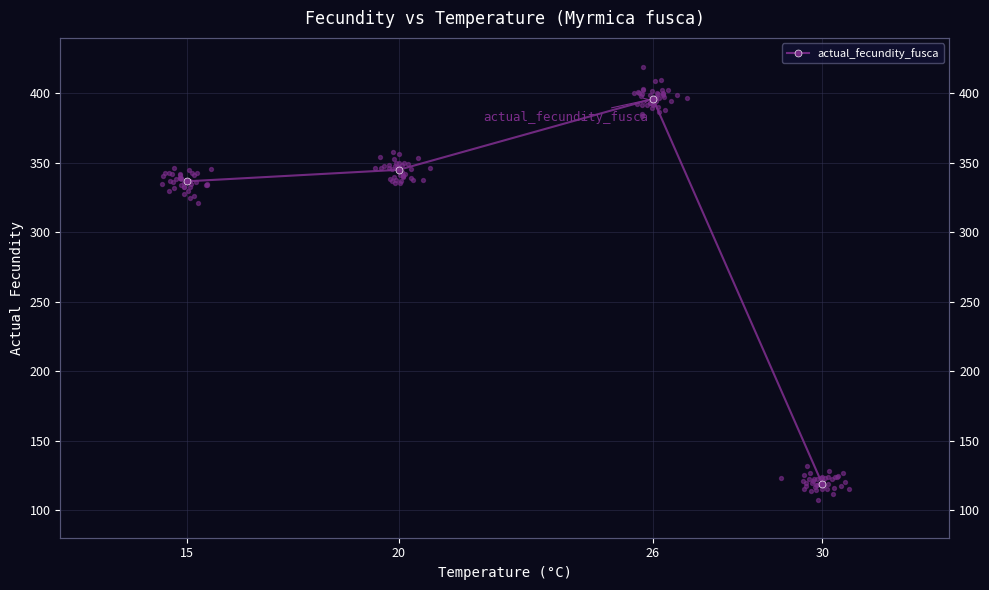

Which has a higher value, 26 or 20?

26